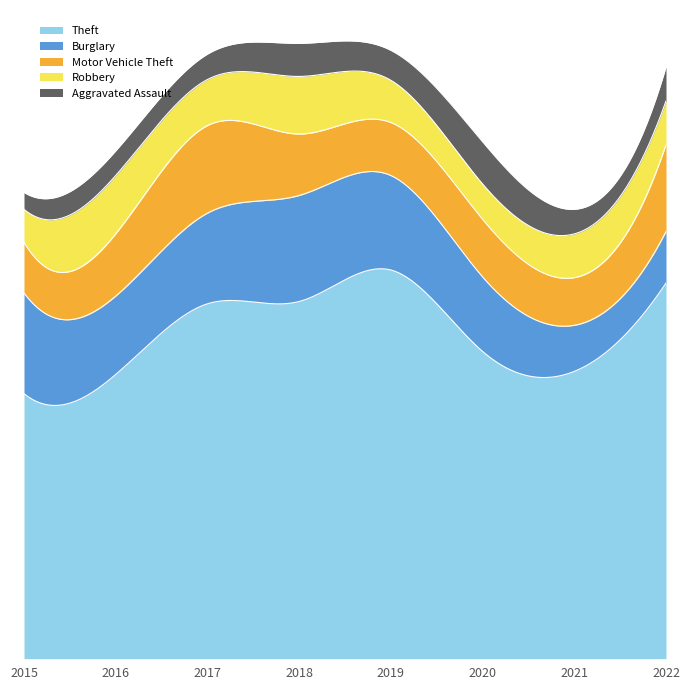

At which category does the chart reach its minimum across all series?

2015